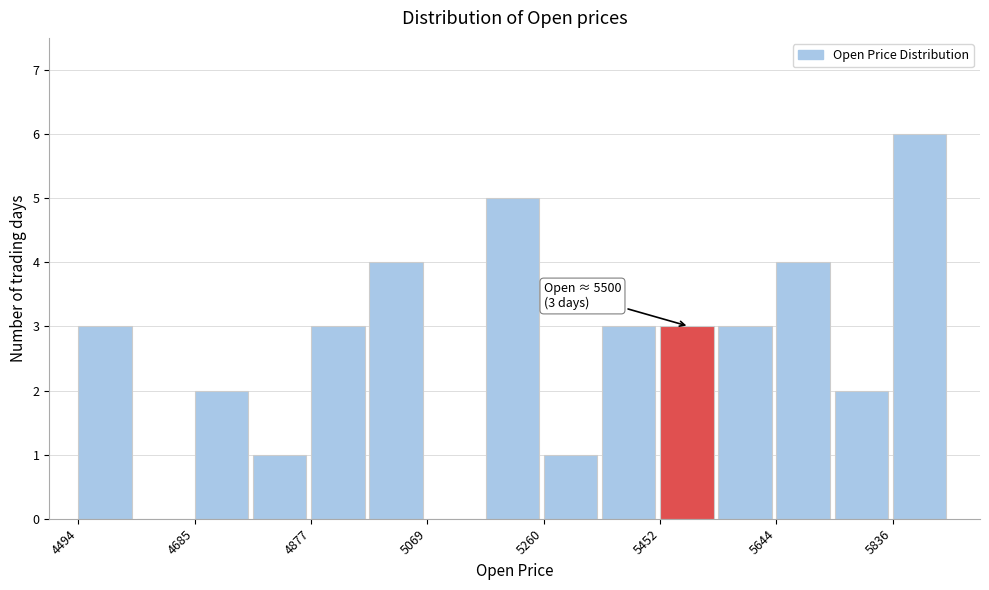

Over which range of the x-axis is the bar tallest?

5840 to 5940